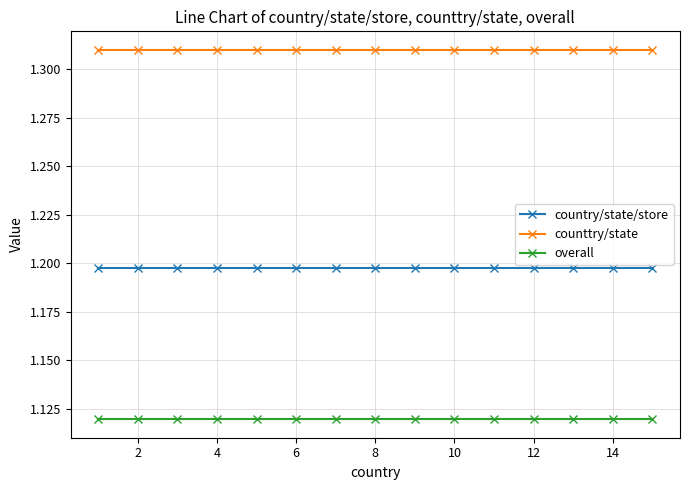

True or false: counttry/state and country/state/store intersect in this chart.

False